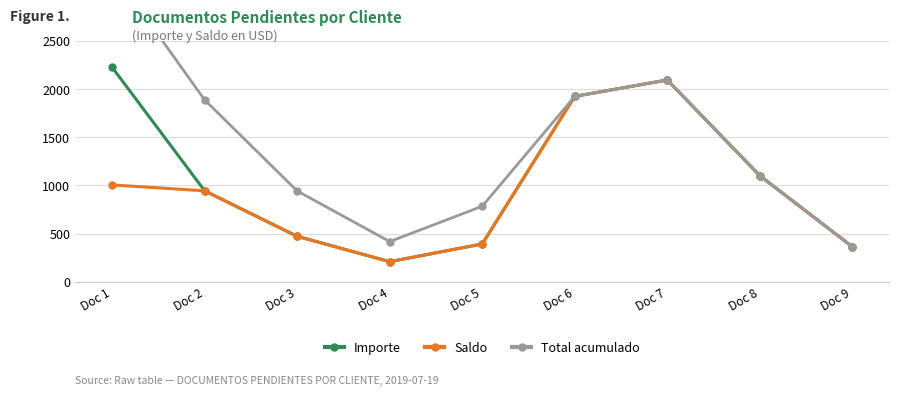

What is the approximate value of Importe at Doc 2?

942.8